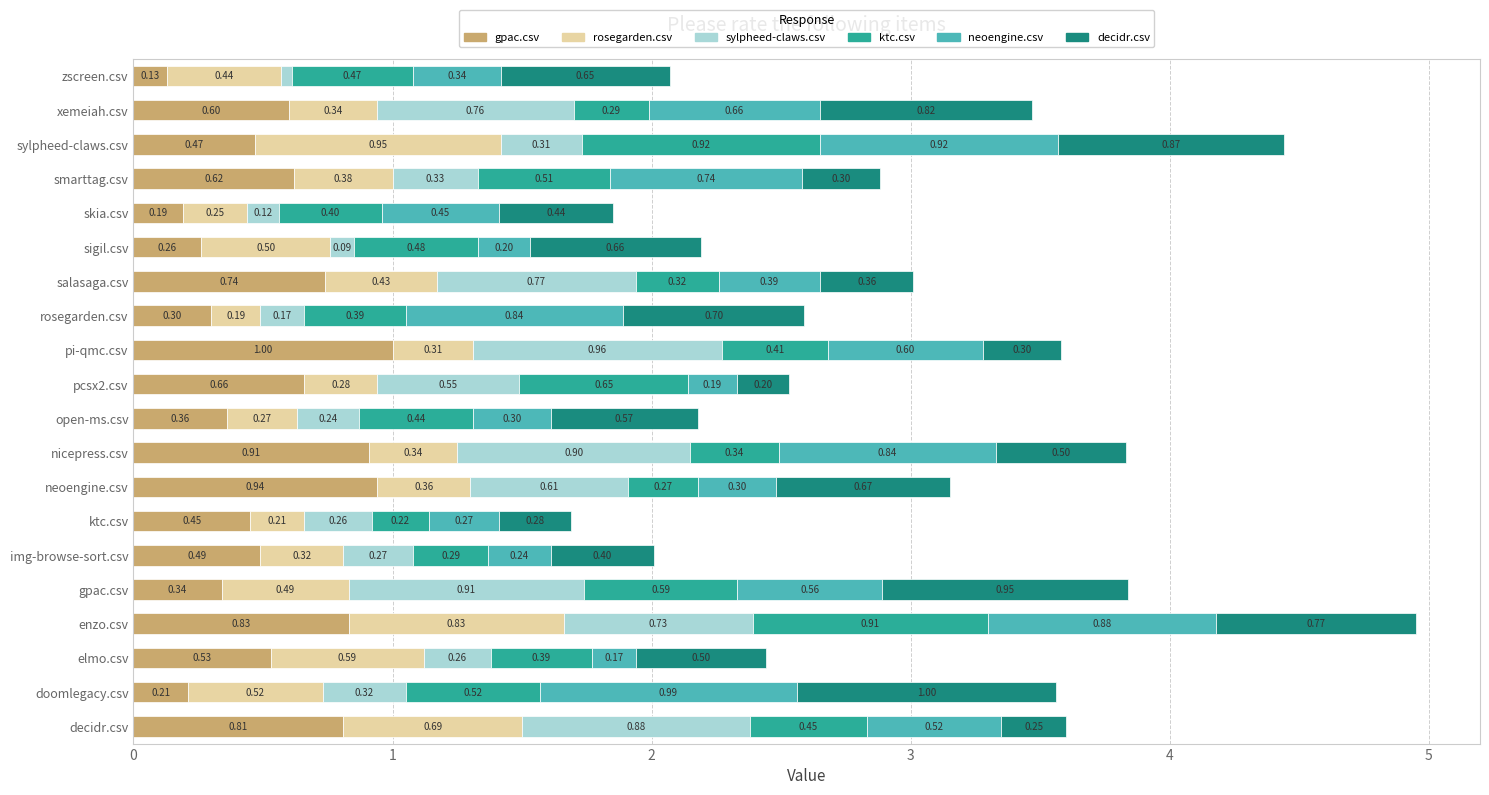

At which label does gpac.csv reach its minimum?

zscreen.csv